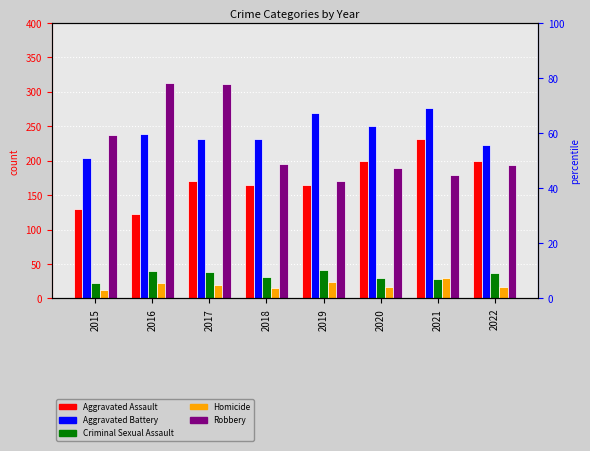

At which label does Robbery first exceed 195?

2015